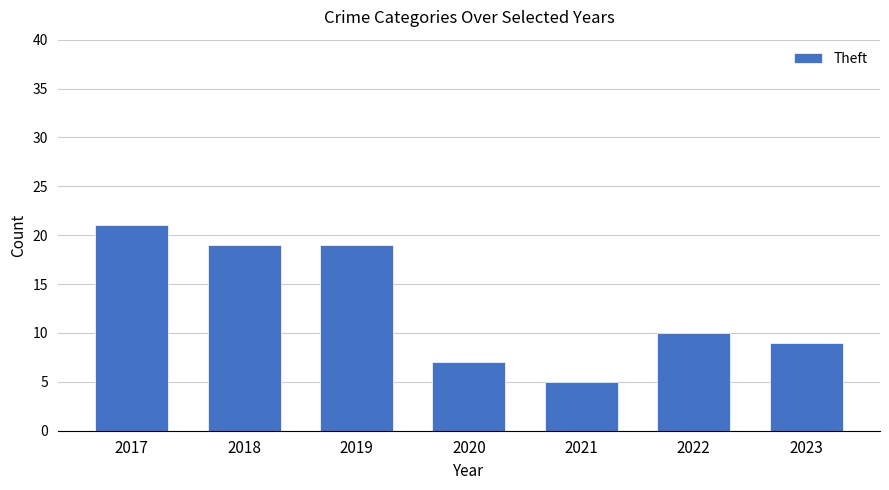

What is the value of the 7th bar from the left?

9